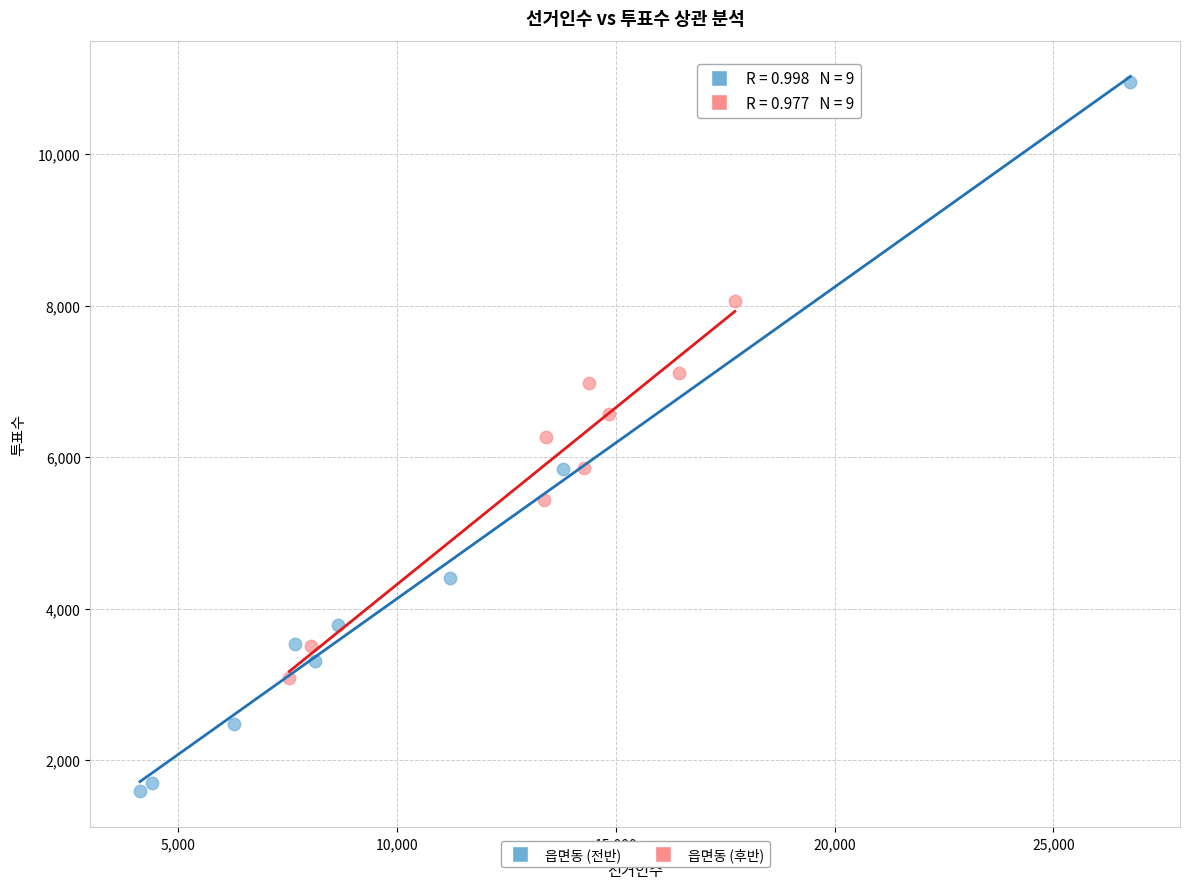

Which series has the widest spread of Y values?

읍면동 (전반)